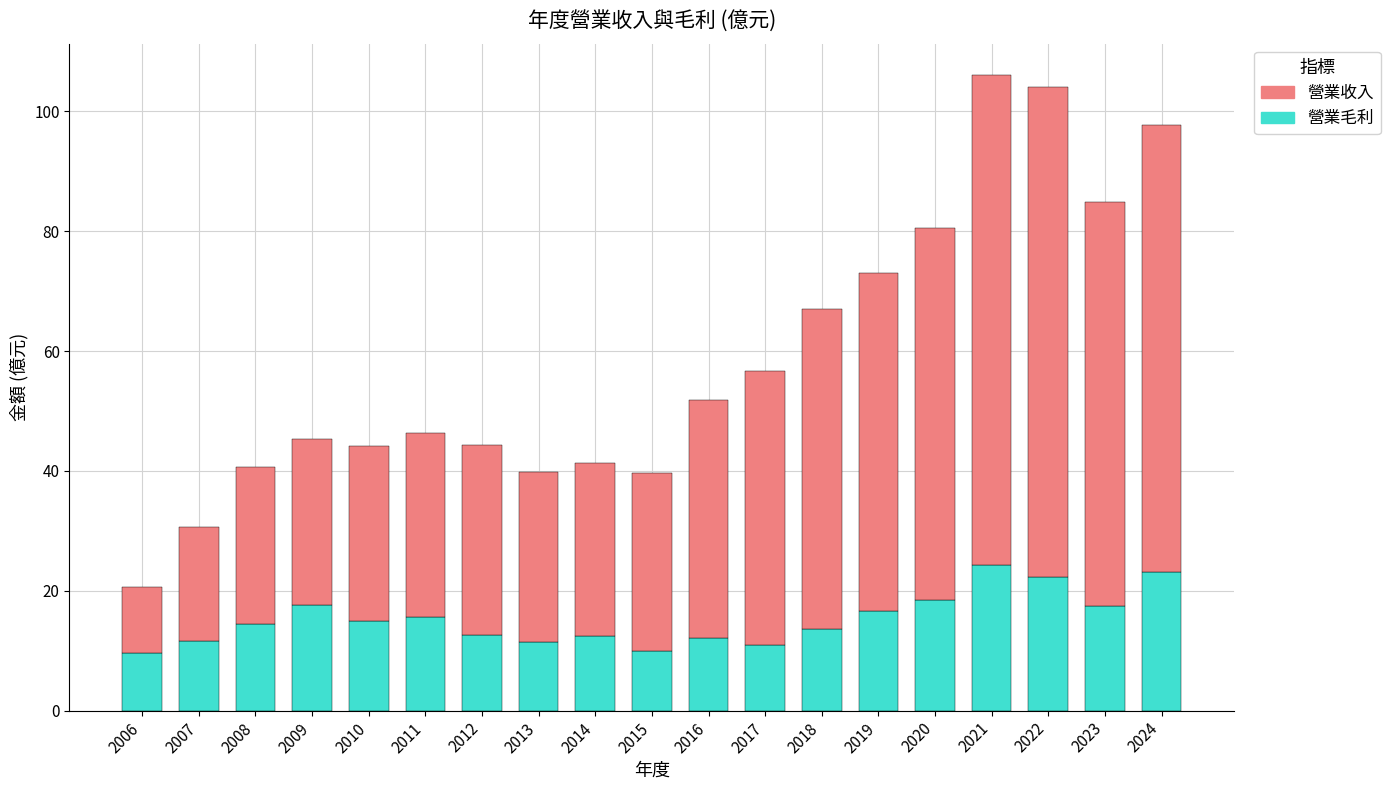

What is the maximum value for 營業毛利?

24.3